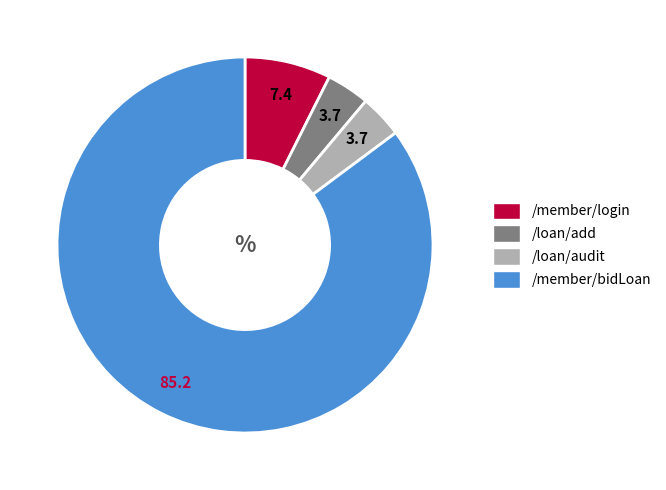

Is it true that /member/bidLoan is 85% of the pie?

True